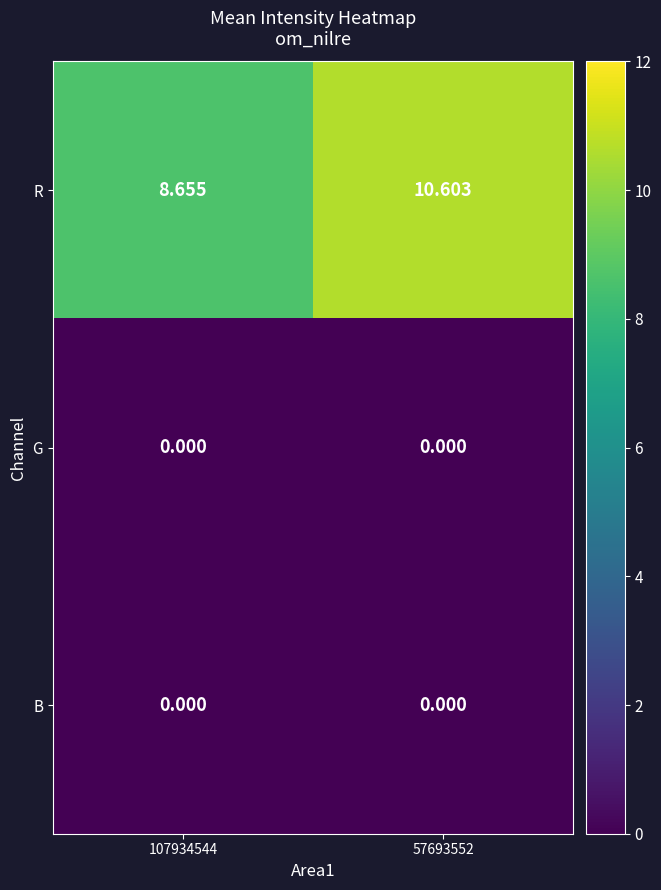

Which series changed the most between 107934544 and 57693552?

R